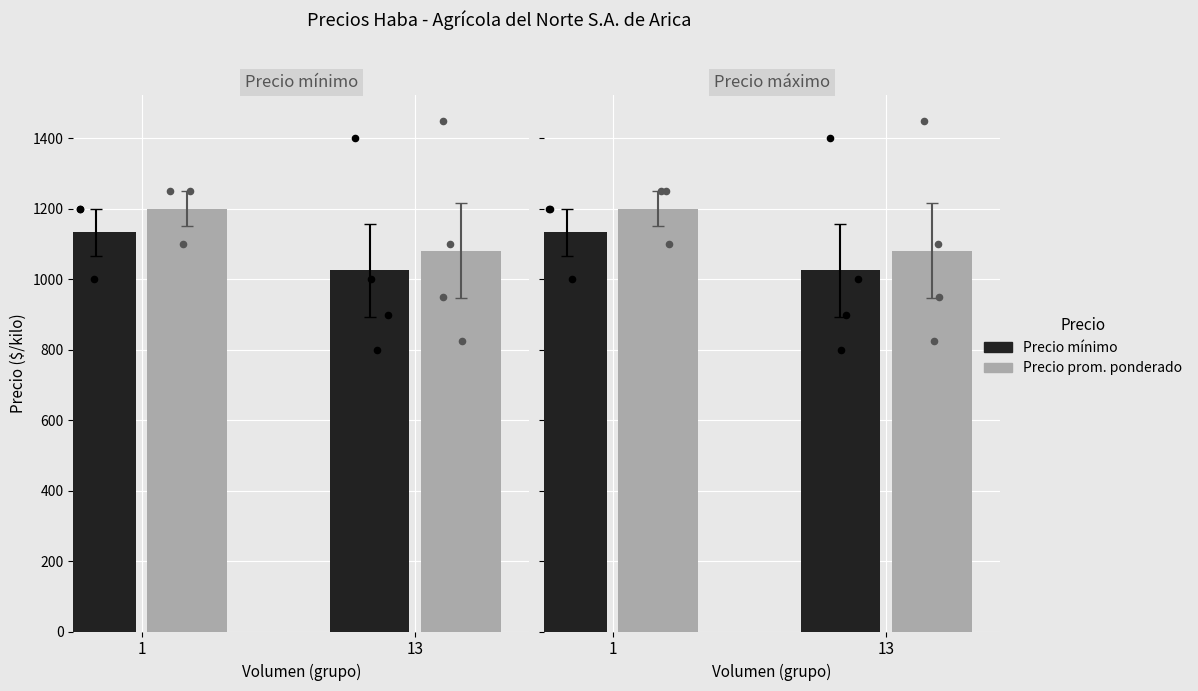

Which series has the largest total across all categories?

Precio promedio ponderado